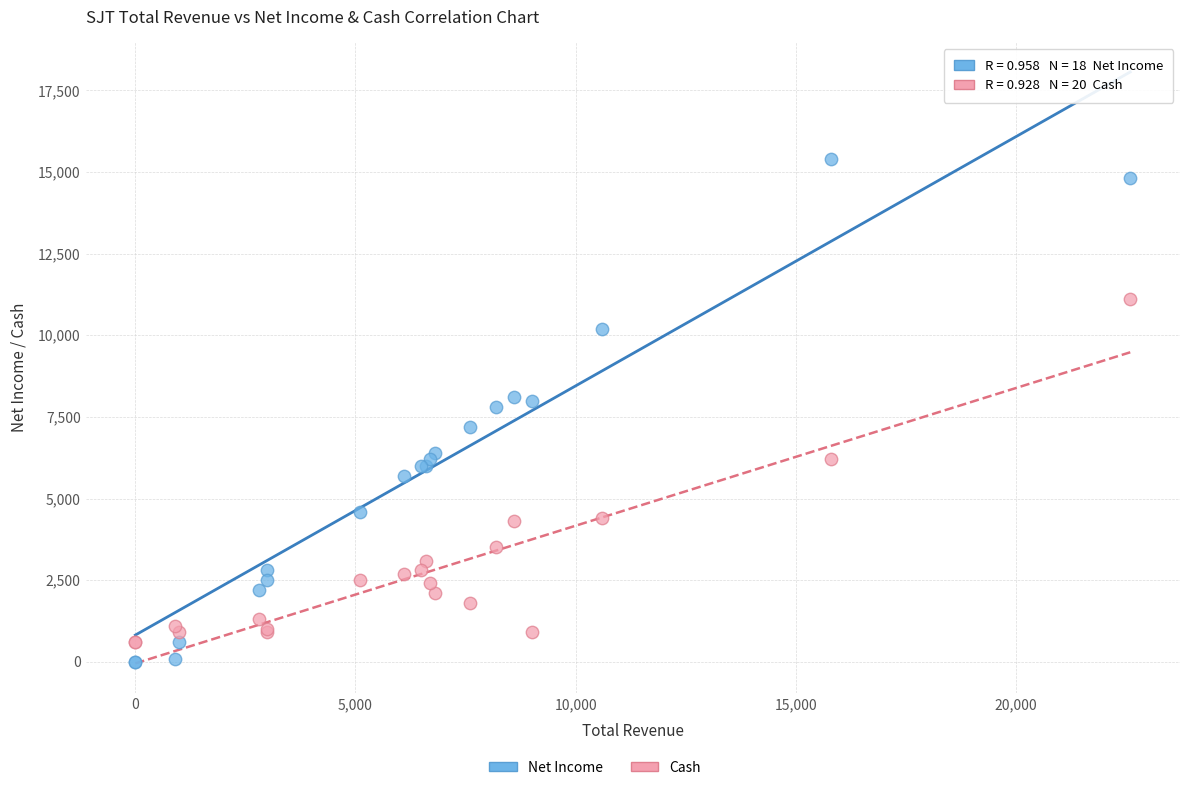

Which series contains the highest Y value?

Net Income